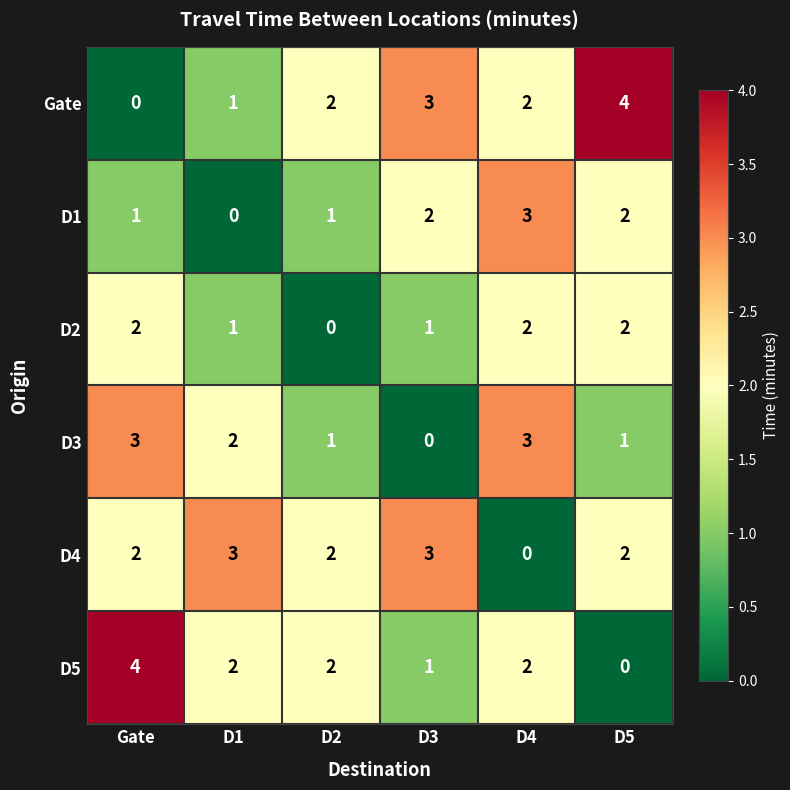

Which category has the highest value in the D1 series?

D4